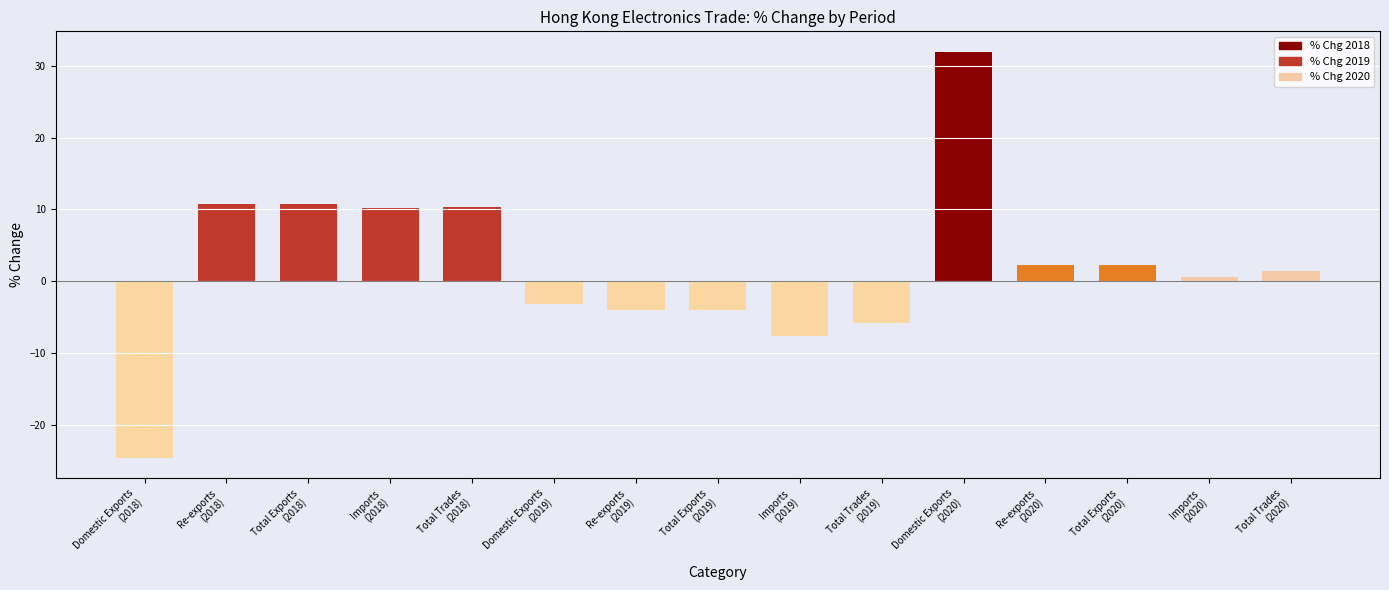

Which series has the largest range (max minus min)?

% Chg 2018